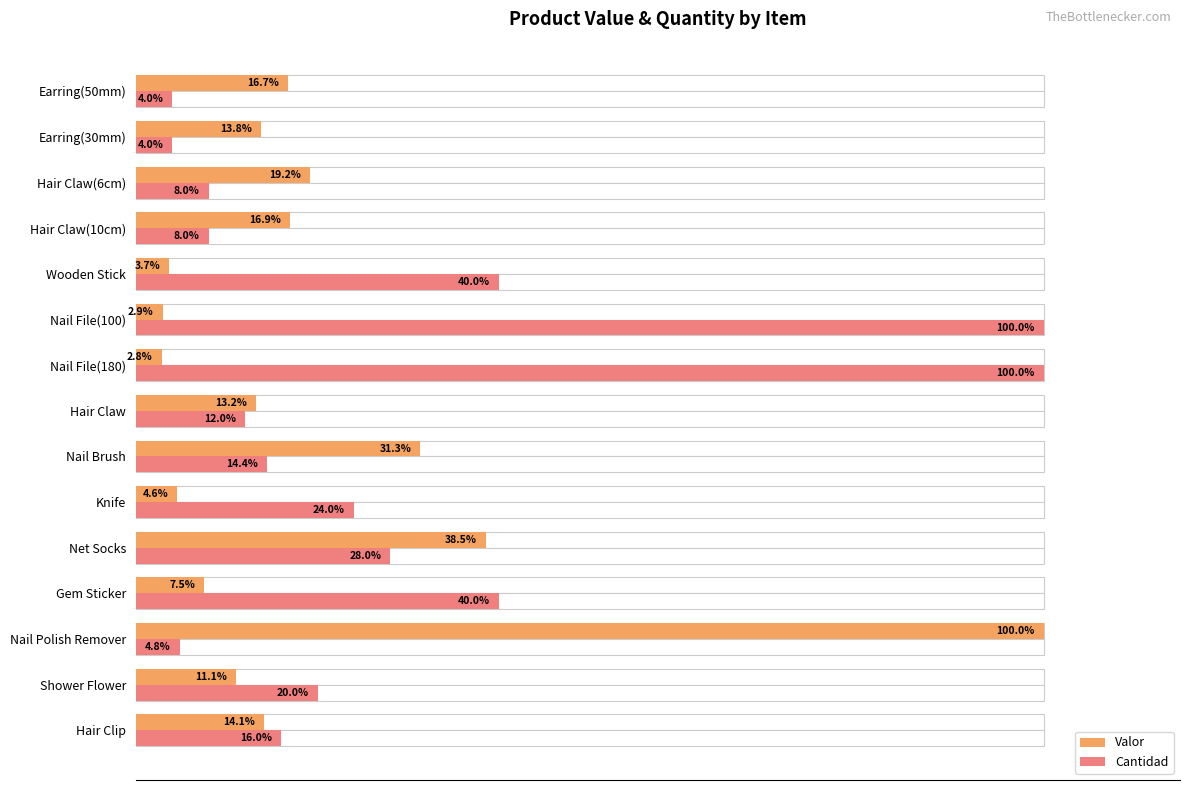

The Valor series shows 7.1 at Hair Claw(6cm). True or false?

False